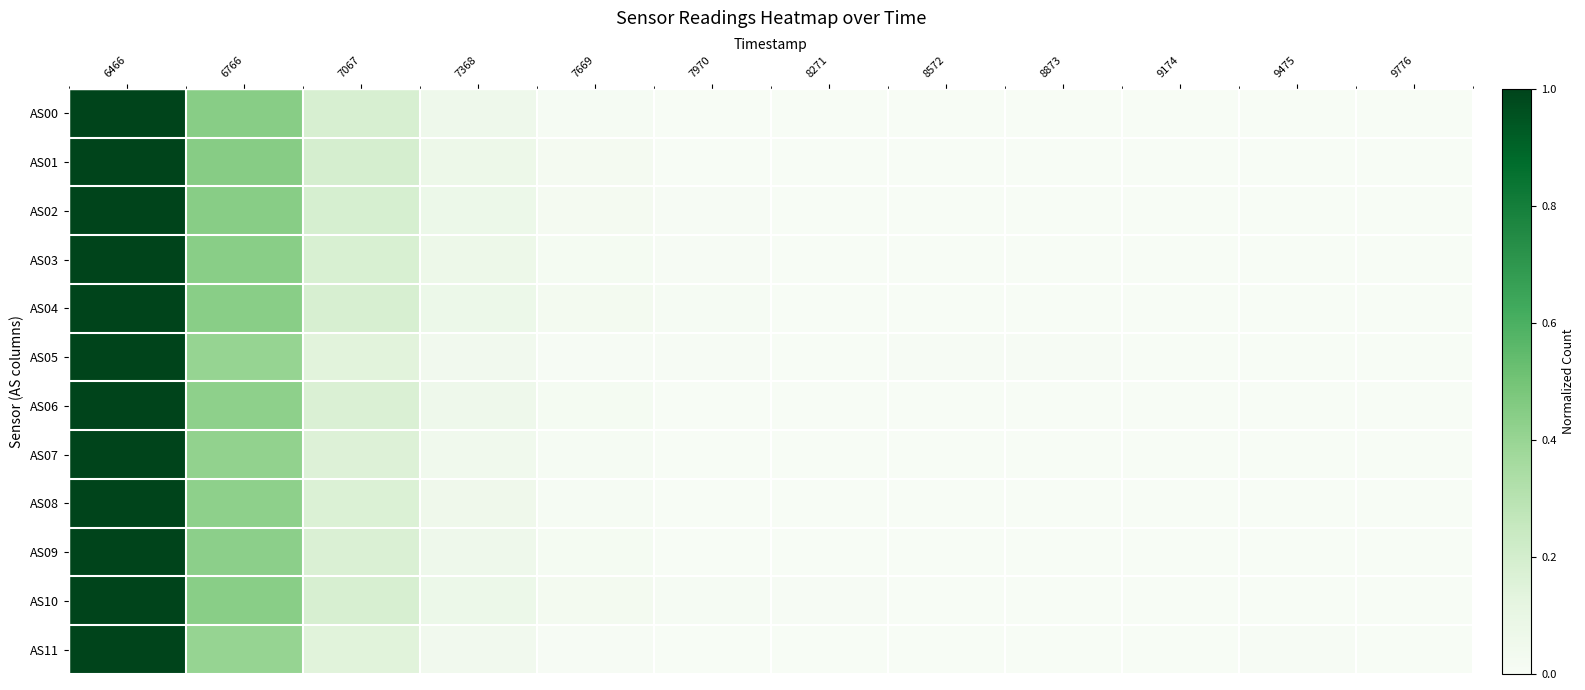

Reading right to left, extract all data points from this chart.

AS00: 9776=0.0	9475=0.0	9174=0.0	8873=0.0	8572=0.0	8271=0.0	7970=0.0	7669=0.0	7368=0.1	7067=0.2	6766=0.4	6466=1.0
AS01: 9776=0.0	9475=0.0	9174=0.0	8873=0.0	8572=0.0	8271=0.0	7970=0.0	7669=0.0	7368=0.1	7067=0.2	6766=0.4	6466=1.0
AS02: 9776=0.0	9475=0.0	9174=0.0	8873=0.0	8572=0.0	8271=0.0	7970=0.0	7669=0.0	7368=0.1	7067=0.2	6766=0.4	6466=1.0
AS03: 9776=0.0	9475=0.0	9174=0.0	8873=0.0	8572=0.0	8271=0.0	7970=0.0	7669=0.0	7368=0.1	7067=0.2	6766=0.4	6466=1.0
AS04: 9776=0.0	9475=0.0	9174=0.0	8873=0.0	8572=0.0	8271=0.0	7970=0.0	7669=0.0	7368=0.1	7067=0.2	6766=0.4	6466=1.0
AS05: 9776=0.0	9475=0.0	9174=0.0	8873=0.0	8572=0.0	8271=0.0	7970=0.0	7669=0.0	7368=0.0	7067=0.1	6766=0.4	6466=1.0
AS06: 9776=0.0	9475=0.0	9174=0.0	8873=0.0	8572=0.0	8271=0.0	7970=0.0	7669=0.0	7368=0.1	7067=0.2	6766=0.4	6466=1.0
AS07: 9776=0.0	9475=0.0	9174=0.0	8873=0.0	8572=0.0	8271=0.0	7970=0.0	7669=0.0	7368=0.0	7067=0.2	6766=0.4	6466=1.0
AS08: 9776=0.0	9475=0.0	9174=0.0	8873=0.0	8572=0.0	8271=0.0	7970=0.0	7669=0.0	7368=0.1	7067=0.2	6766=0.4	6466=1.0
AS09: 9776=0.0	9475=0.0	9174=0.0	8873=0.0	8572=0.0	8271=0.0	7970=0.0	7669=0.0	7368=0.1	7067=0.2	6766=0.4	6466=1.0
AS10: 9776=0.0	9475=0.0	9174=0.0	8873=0.0	8572=0.0	8271=0.0	7970=0.0	7669=0.0	7368=0.1	7067=0.2	6766=0.4	6466=1.0
AS11: 9776=0.0	9475=0.0	9174=0.0	8873=0.0	8572=0.0	8271=0.0	7970=0.0	7669=0.0	7368=0.0	7067=0.1	6766=0.4	6466=1.0